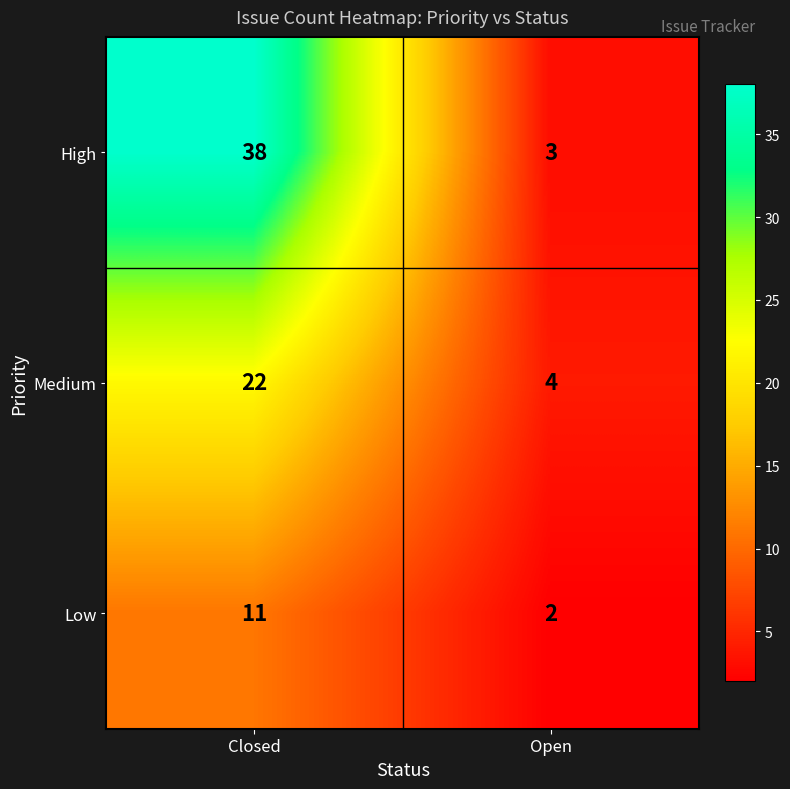

What is the sum of all Low values?

13